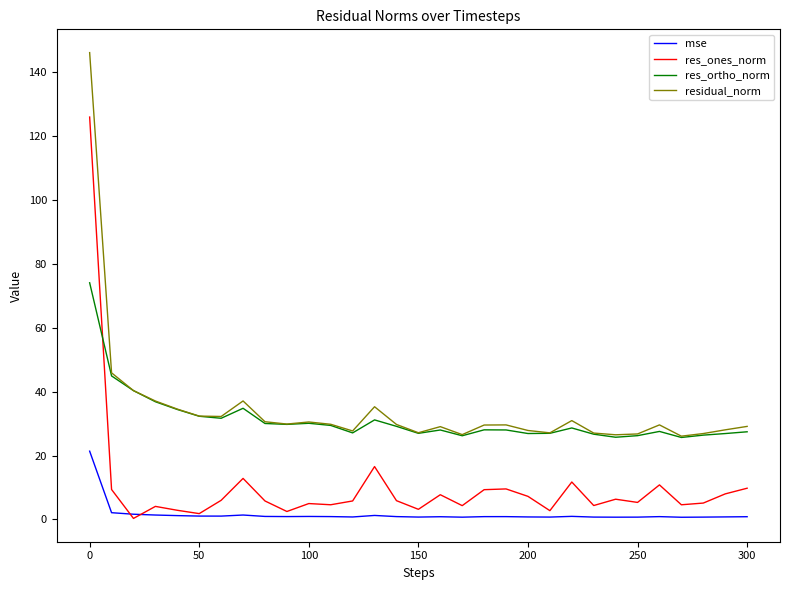

How many lines are shown in the chart?

4